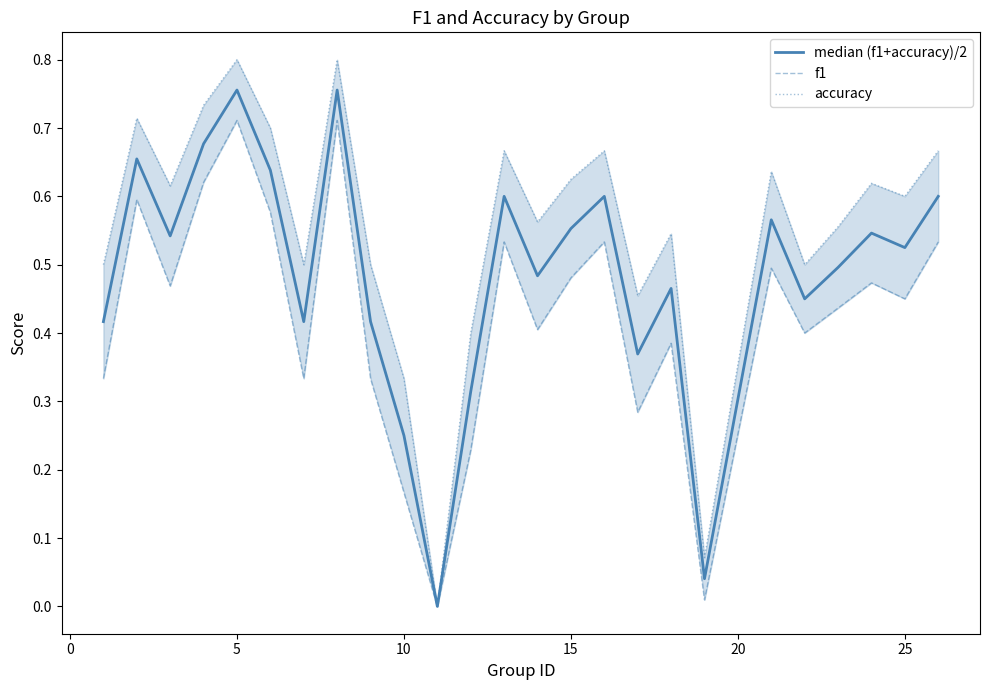

How many interior local valleys does the accuracy series have?

8